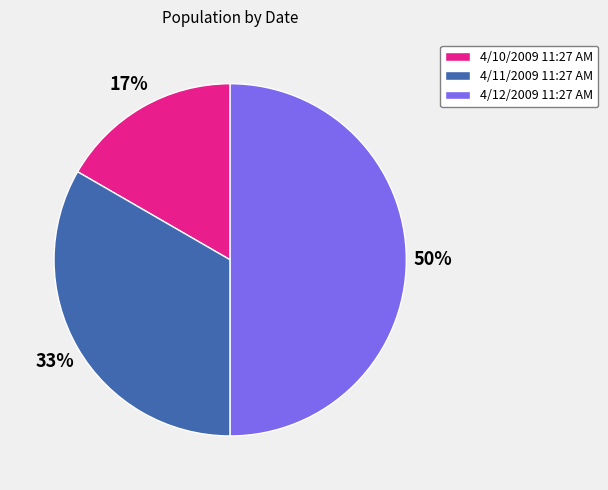

To the nearest percent, what is the average slice percentage?

33%